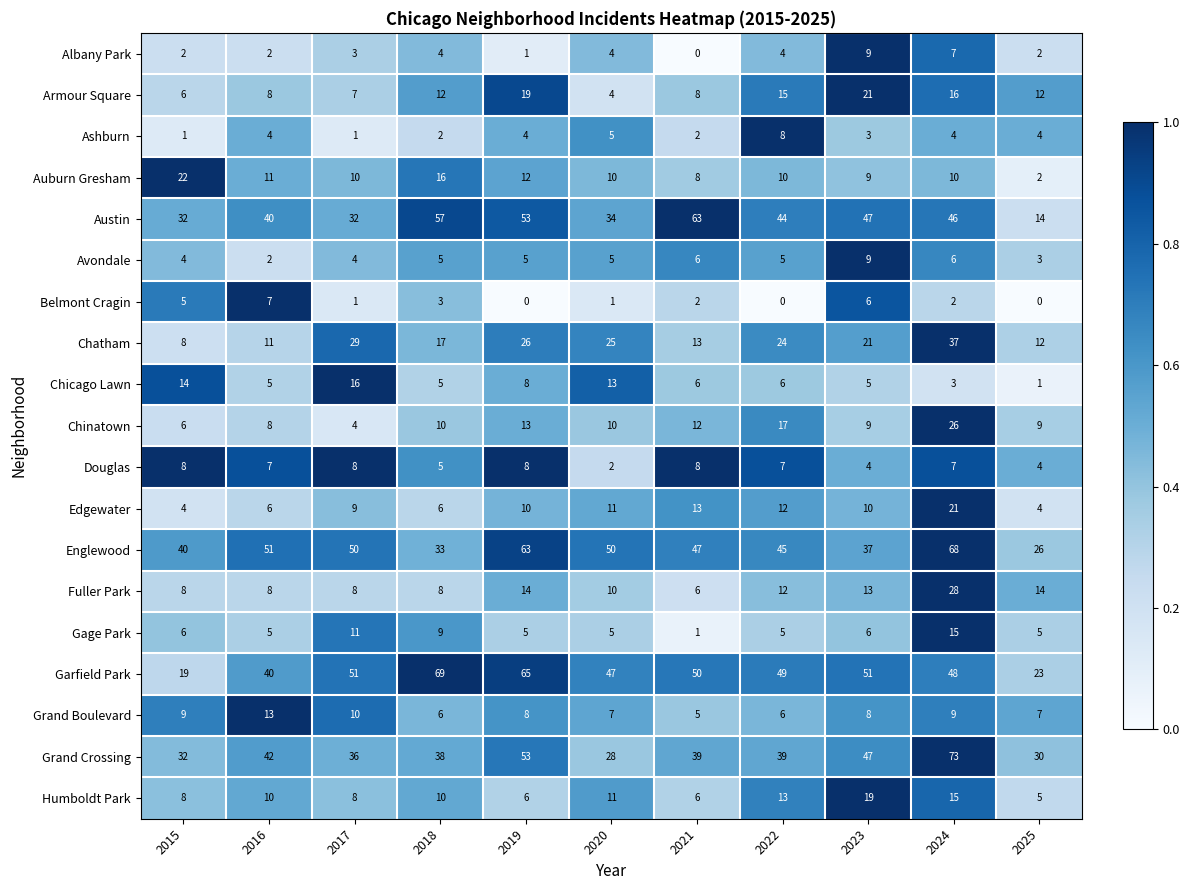

Where does the Austin series first go above 44?

2018